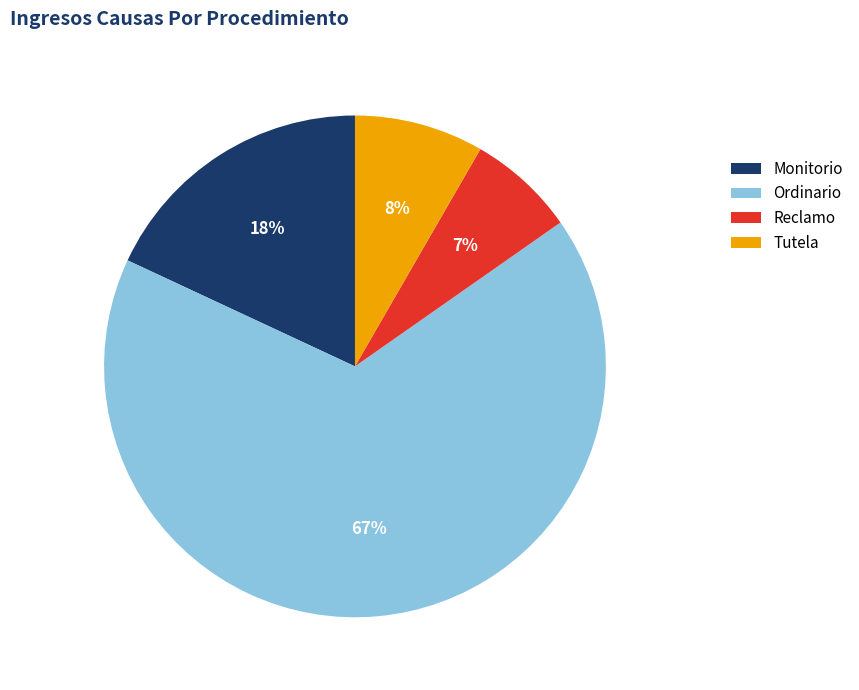

True or false: Ordinario accounts for 67% of the total.

True